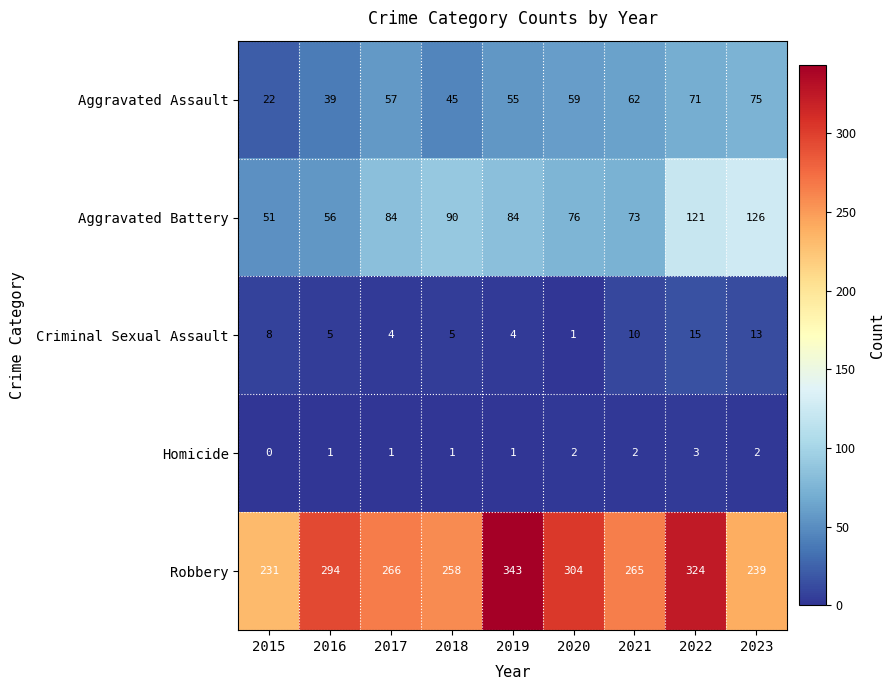

Rank the series by their maximum value, from lowest to highest.

Homicide, Criminal Sexual Assault, Aggravated Assault, Aggravated Battery, Robbery